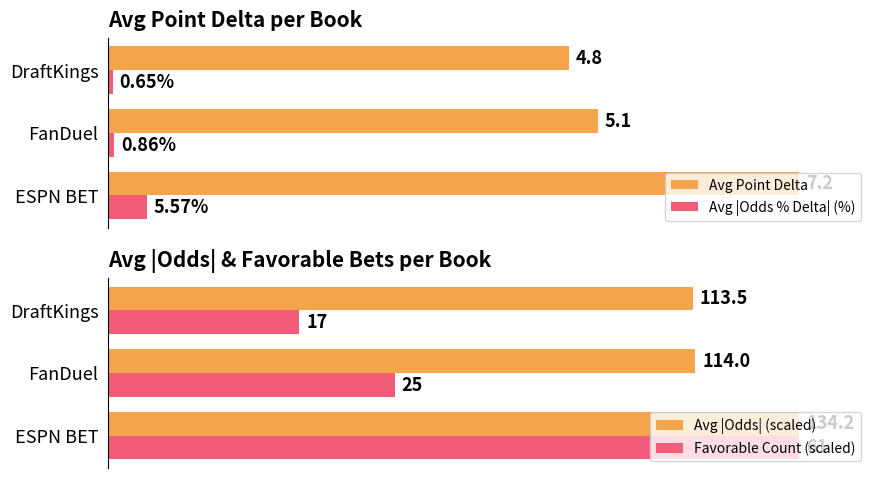

The value of Avg |Odds| (scaled) at 1 is 49.7. True or false?

False